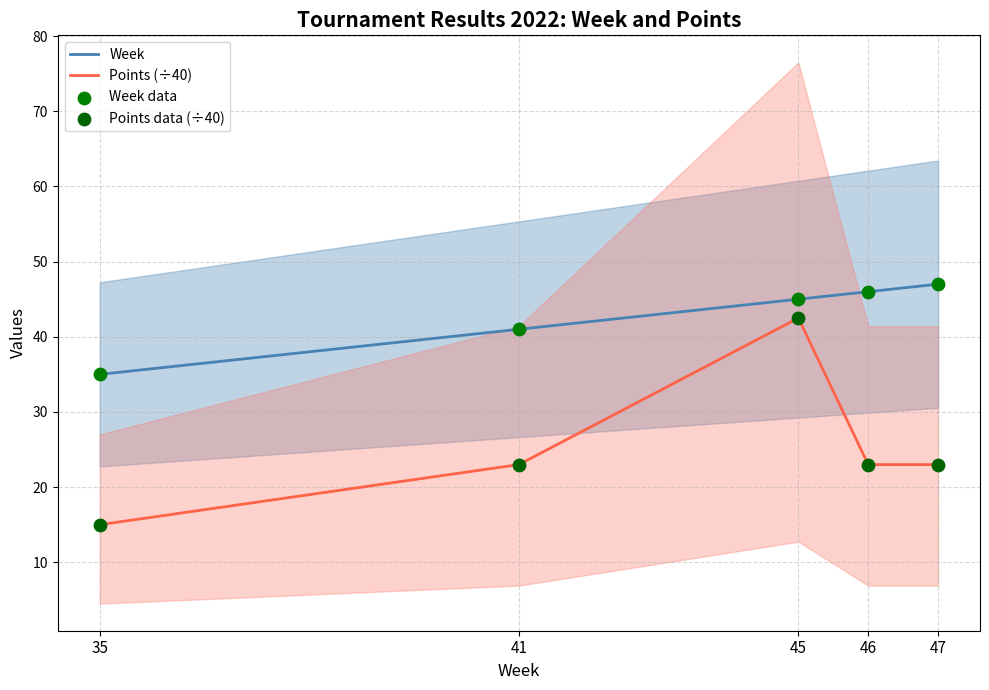

What is the total value across all series at 35?

100.0